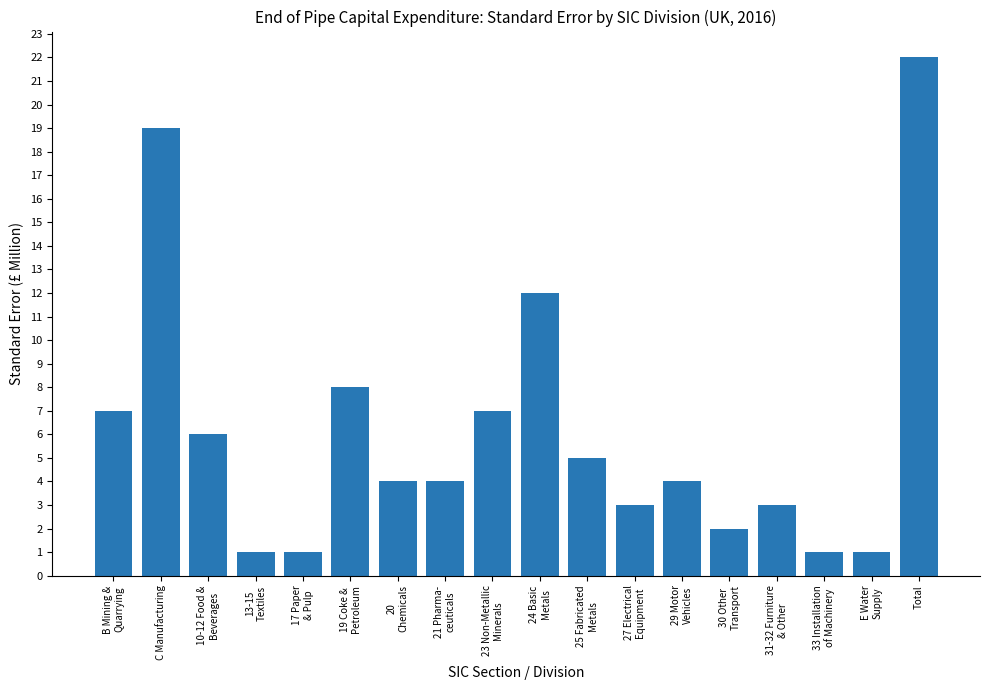

At which category does the chart reach its peak across all series?

Total